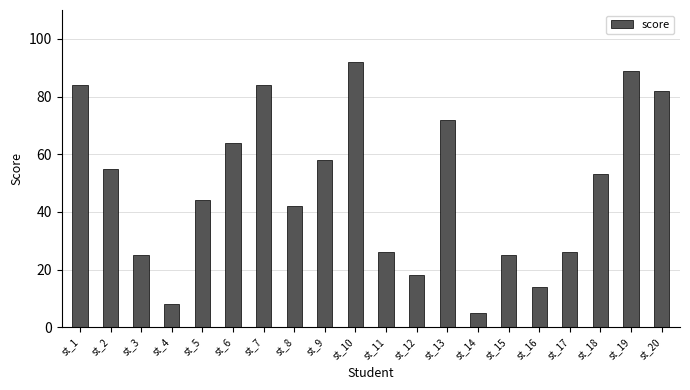

Which category has the lowest value across all series?

st_14